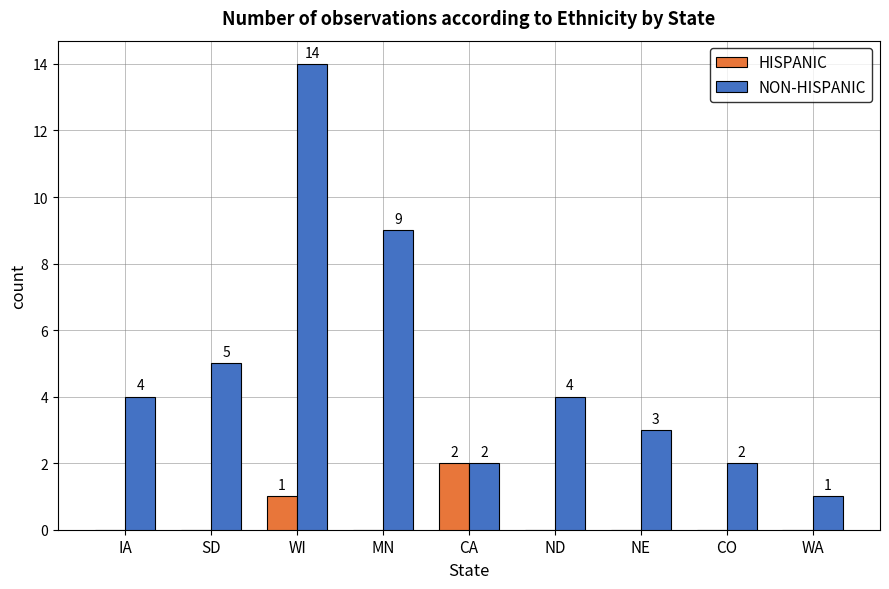

The NON-HISPANIC series shows 2 at CO. True or false?

True